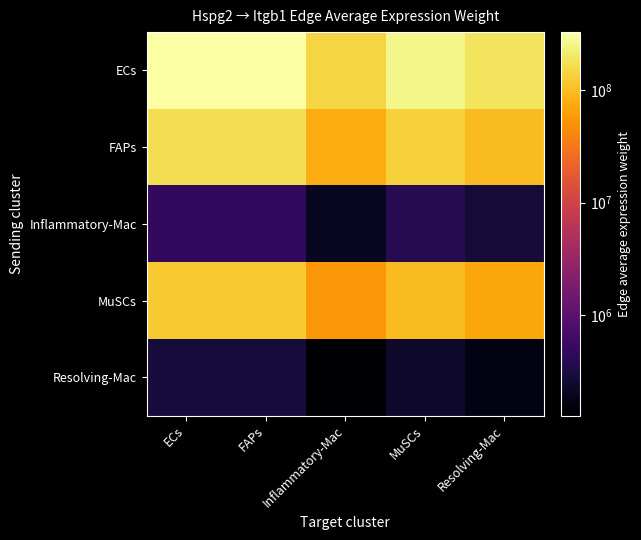

Between Inflammatory-Mac and MuSCs, which series saw the biggest shift?

ECs